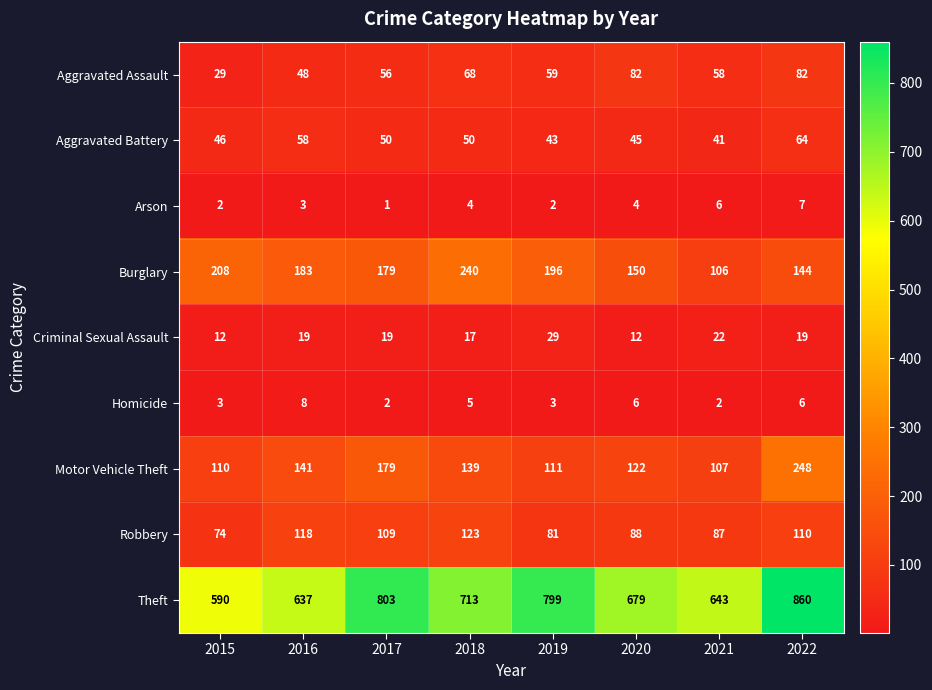

True or false: Homicide has a value of 8 at 2016.

True